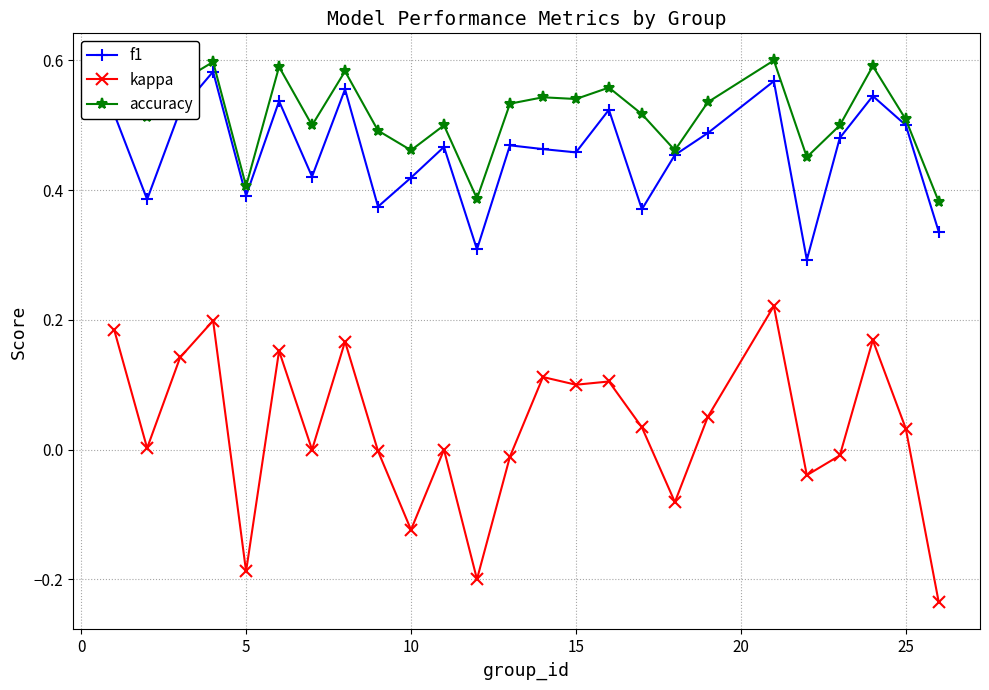

True or false: kappa and f1 intersect in this chart.

False